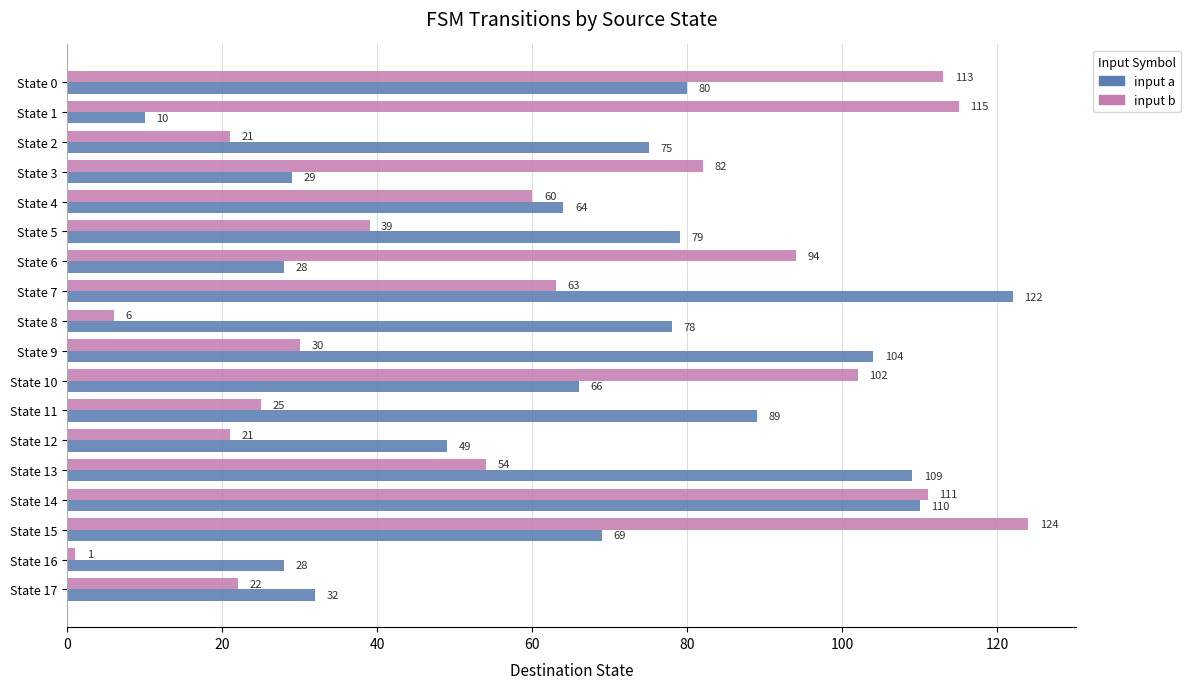

At which category is the sum across all series the highest?

State 14